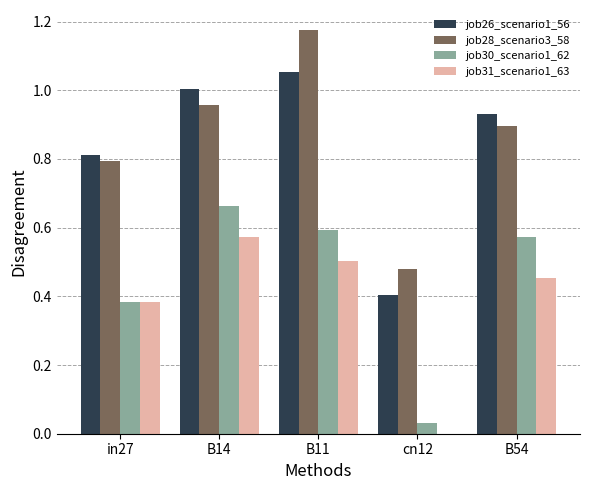

Is it true that job31_scenario1_63 equals 0.0 at cn12?

True